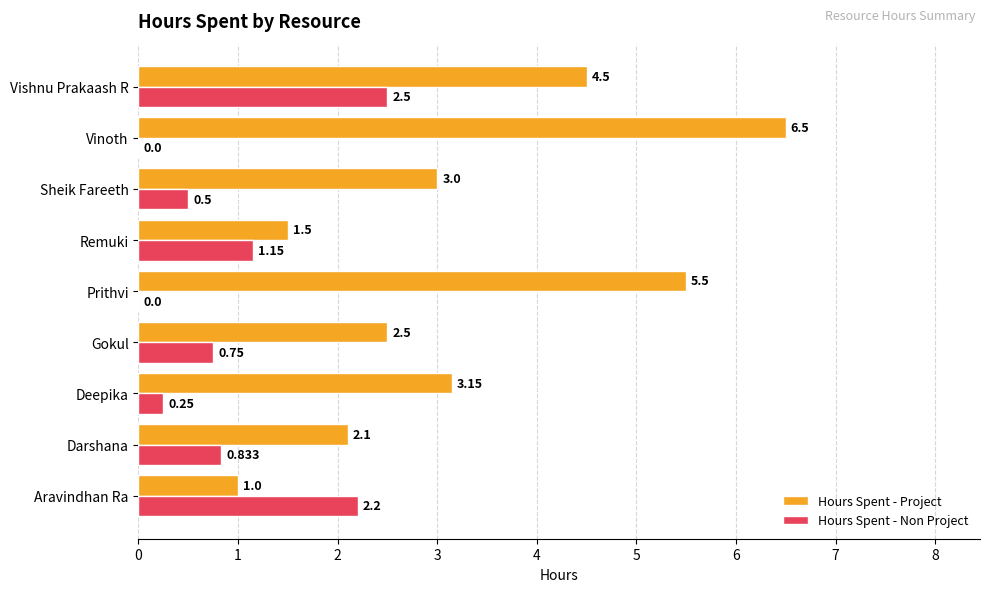

At which category is the sum across all series the highest?

Vishnu Prakaash R